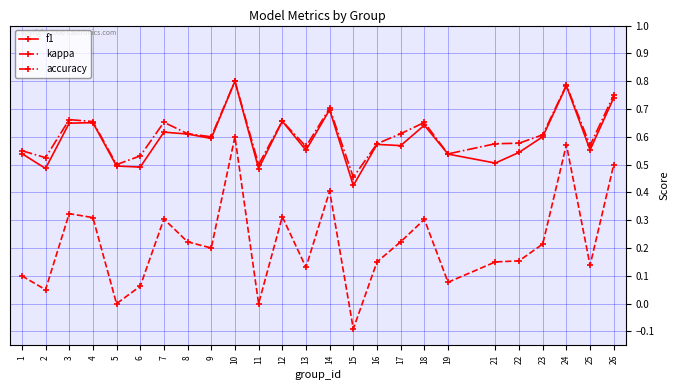

At how many categories does at least one series exceed 0?

25